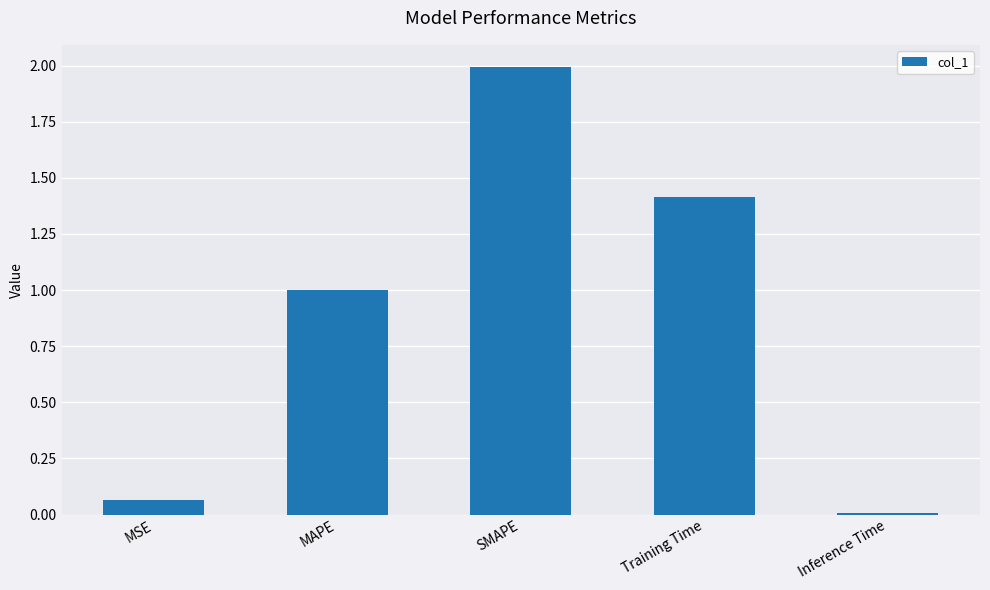

How many distinct data groups are displayed?

1